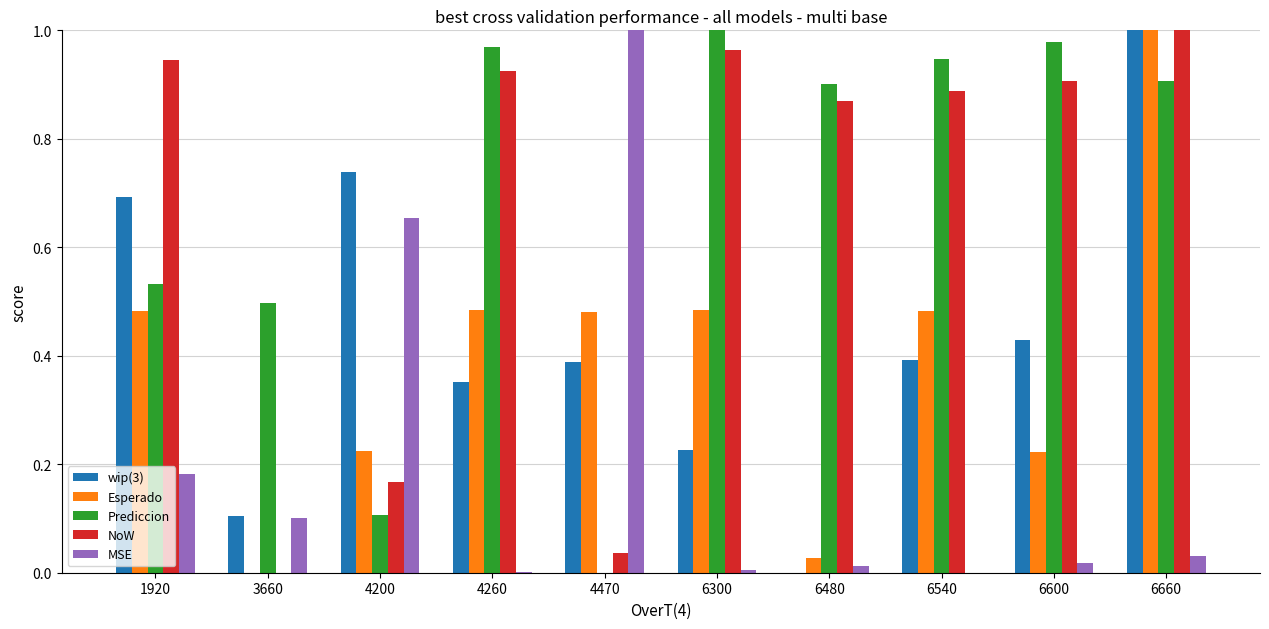

How many categories are shown in the chart?

10